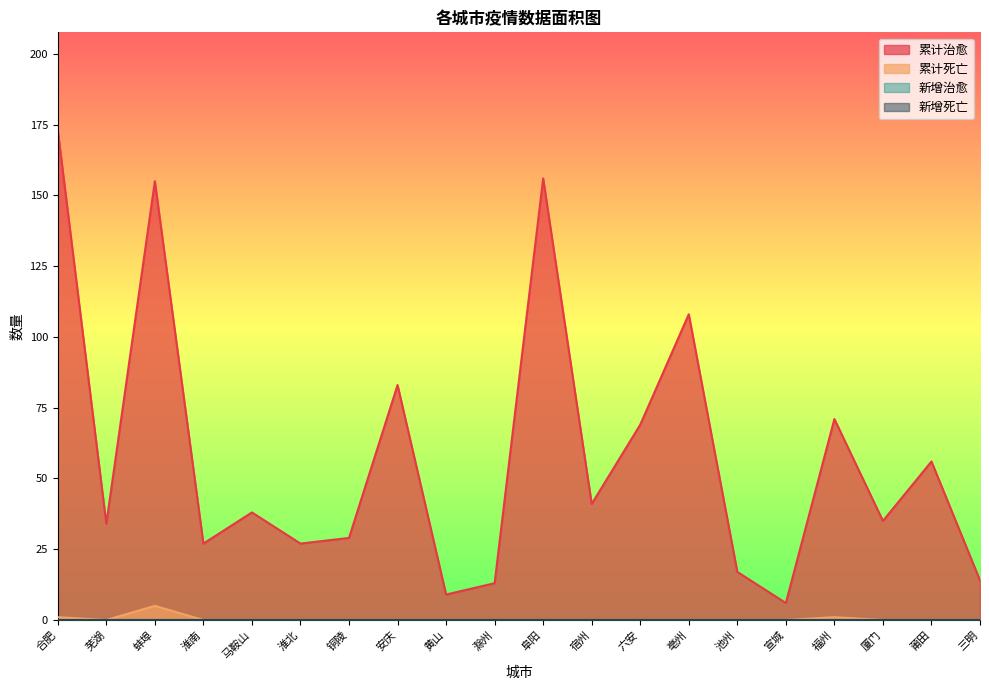

Which series has the largest range (max minus min)?

累计治愈